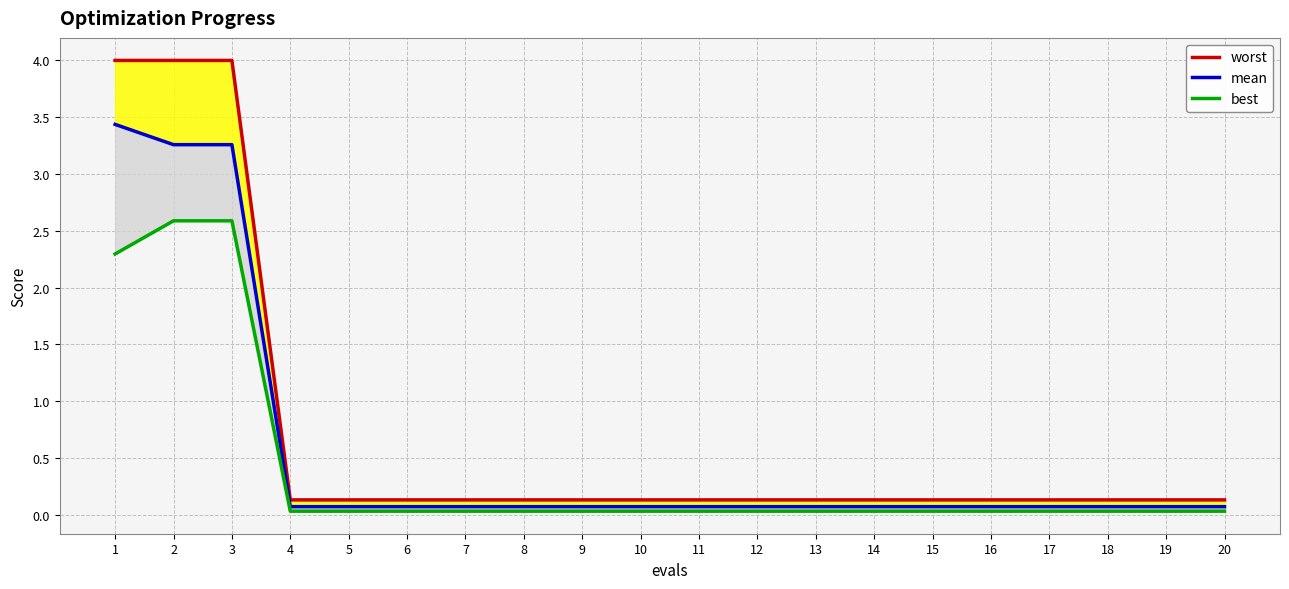

At which category does the chart reach its peak across all series?

1